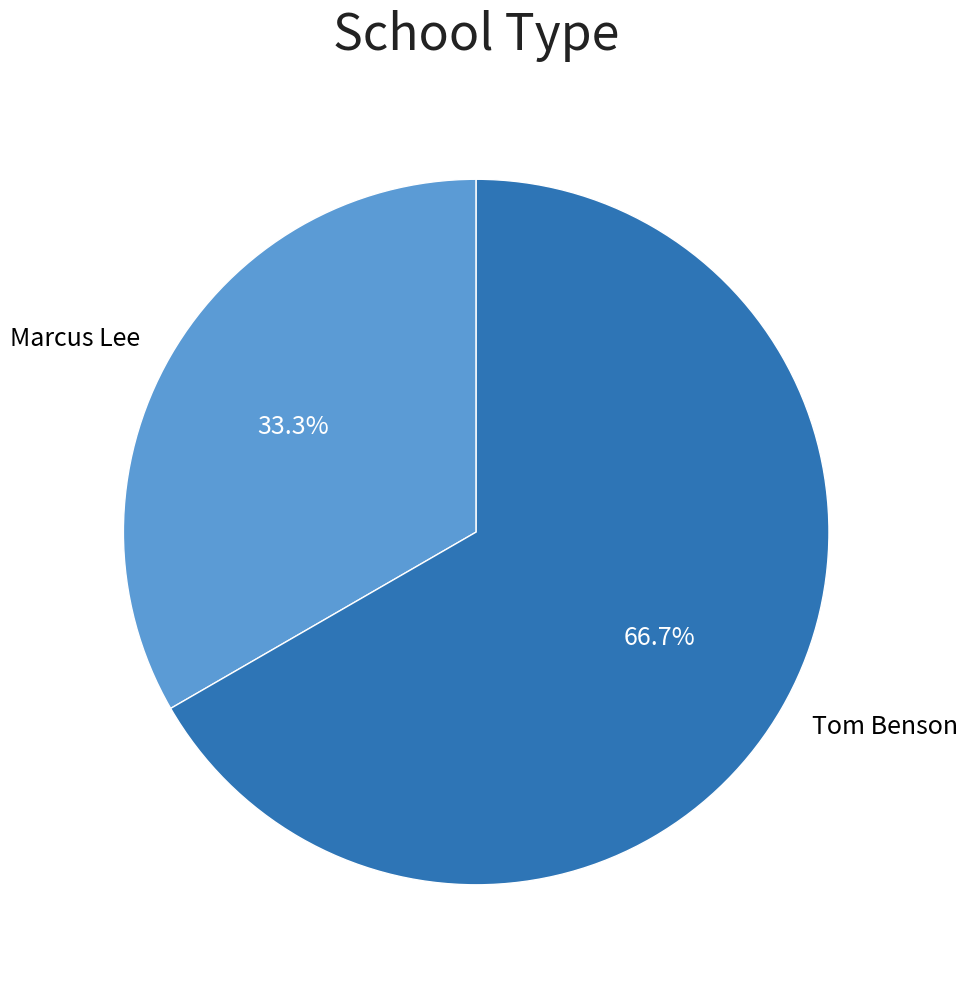

To the nearest percent, what percentage of the pie is Marcus Lee?

33%